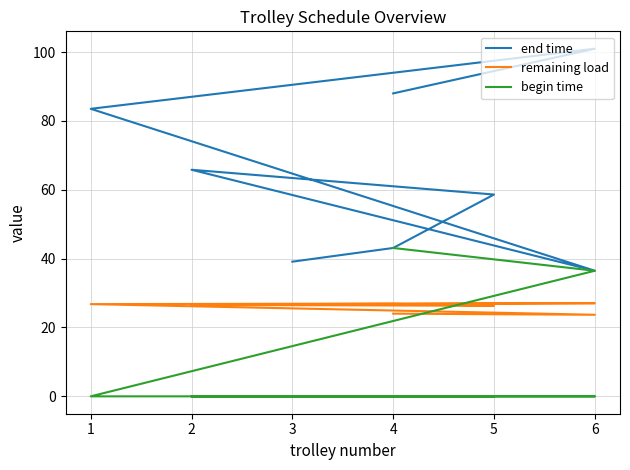

At which category is the sum across all series the highest?

6